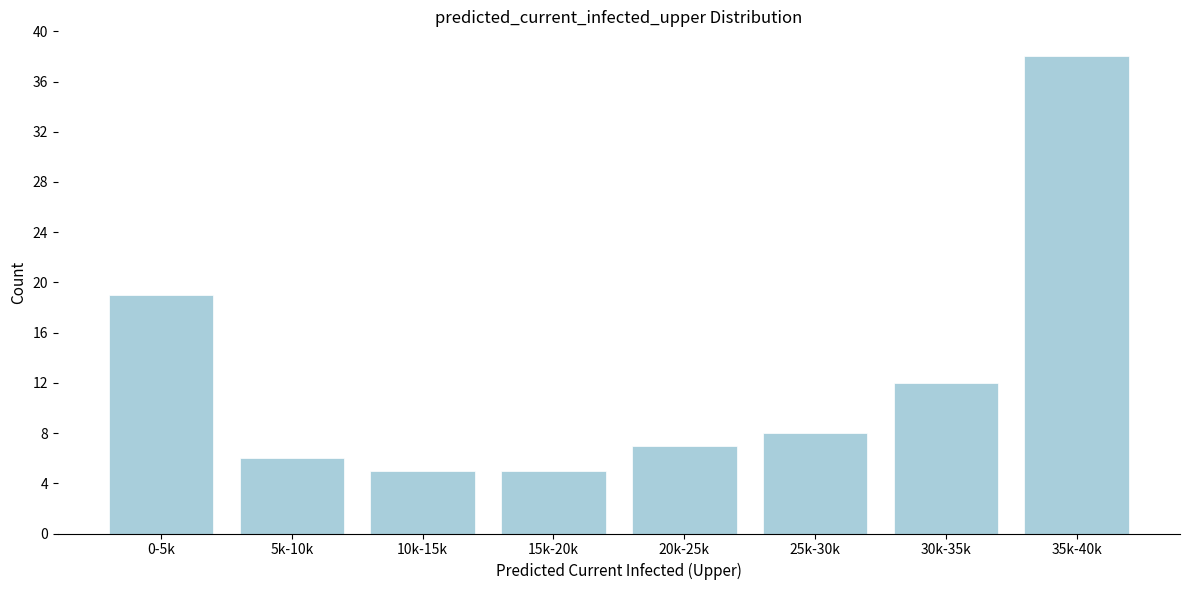

Reading left to right, list all the values displayed in this chart.

0-5k=19	5k-10k=6	10k-15k=5	15k-20k=5	20k-25k=7	25k-30k=8	30k-35k=12	35k-40k=38